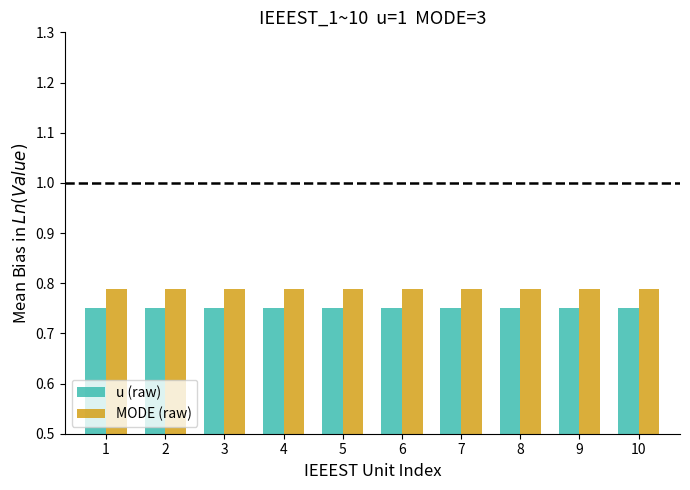

What are all the series names shown in the legend?

u (raw), MODE (raw)